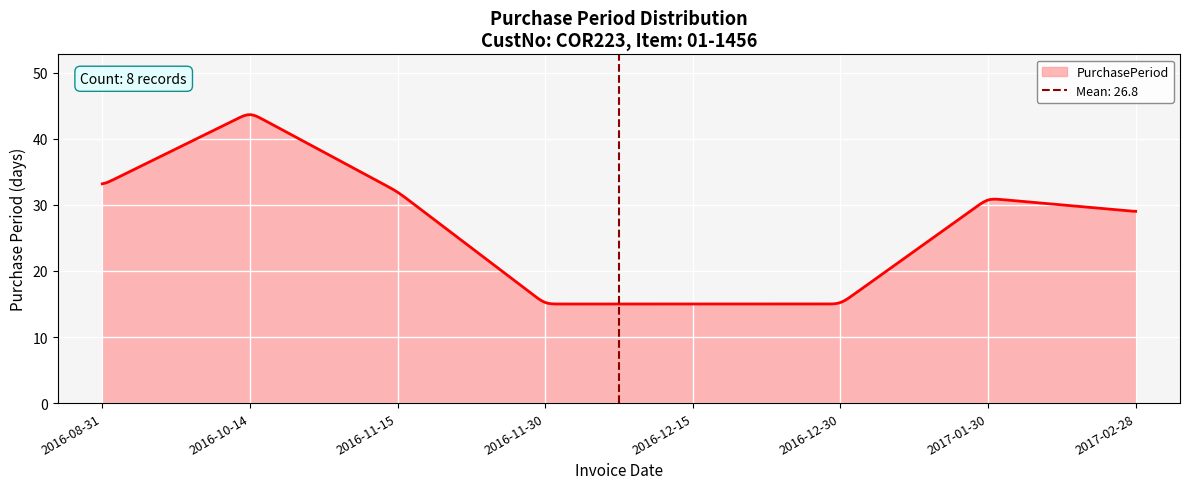

Reading left to right, what are all the values shown in this chart?

33	44	32	15	15	15	31	29